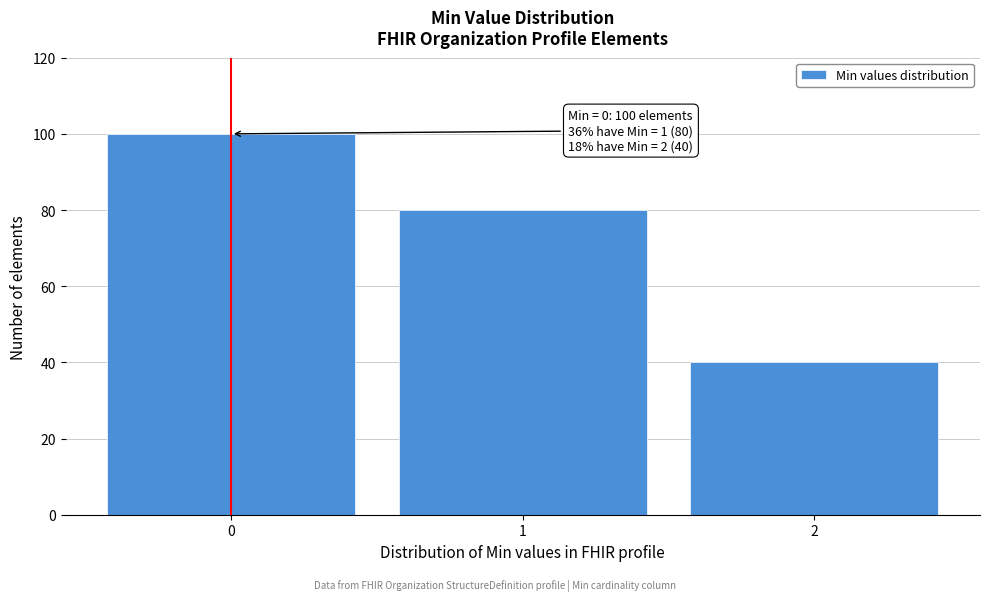

Which range on the x-axis has the tallest bar?

-0.5 to 0.5